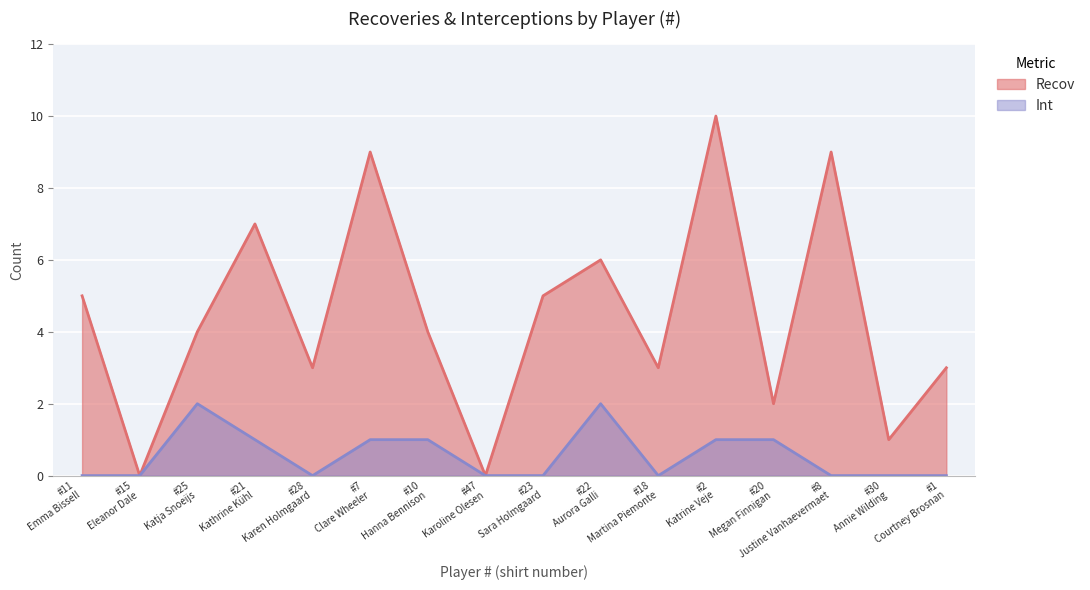

Rank the series by their maximum value, from highest to lowest.

Recov, Int